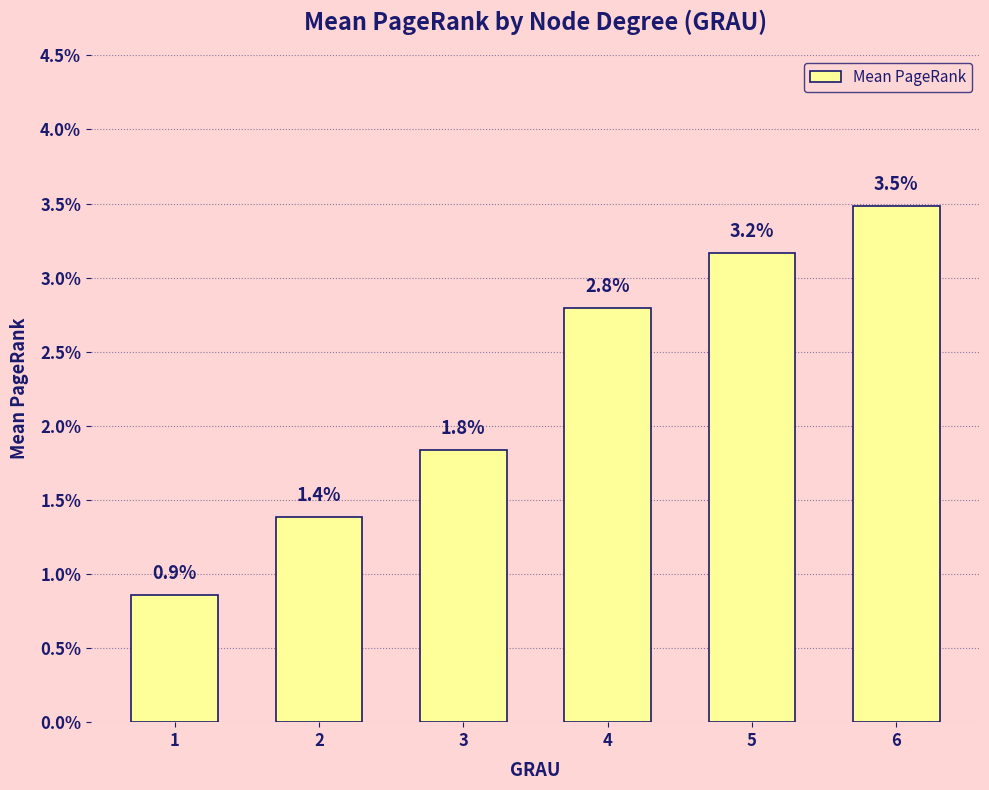

Count the number of categories in the chart.

6